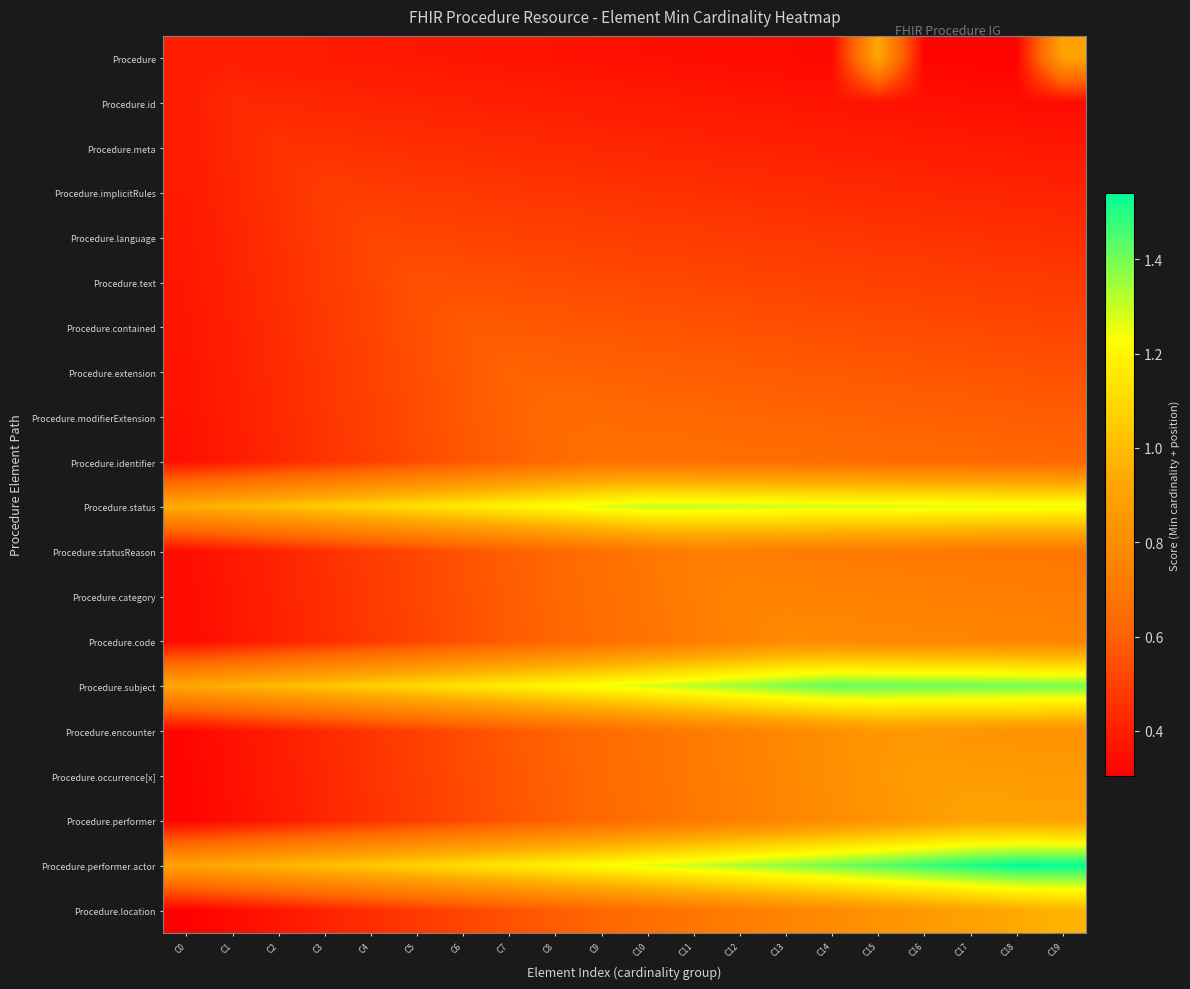

What is the spread (max minus min) of values at C2?

0.6